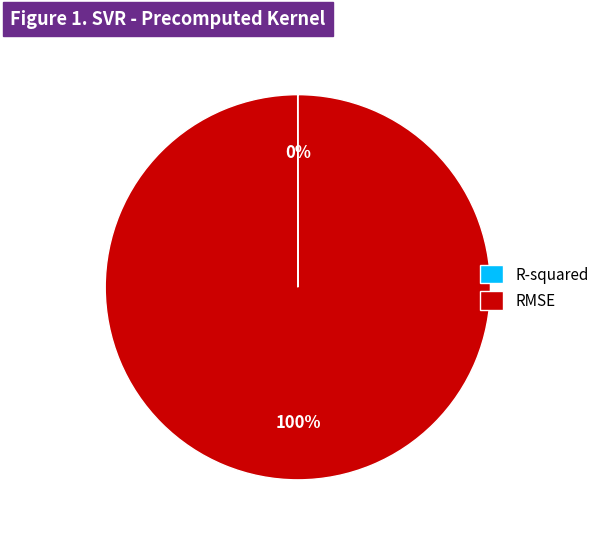

What percentage is the RMSE slice, to the nearest percent?

100%